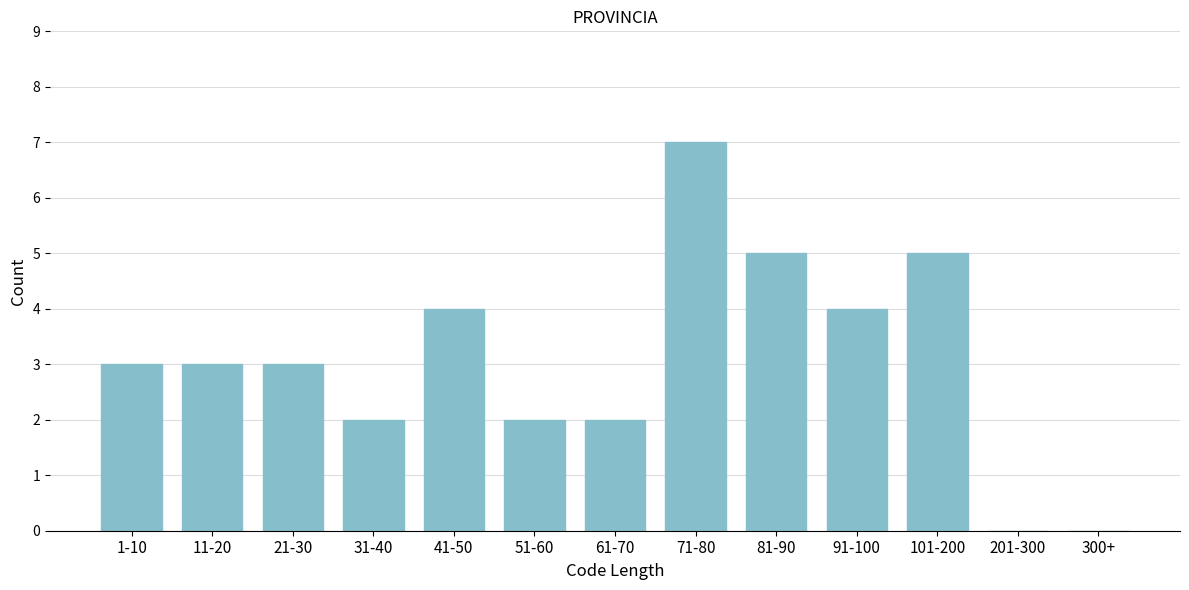

Reading left to right, what are all the values shown in this chart?

1-10=3	11-20=3	21-30=3	31-40=2	41-50=4	51-60=2	61-70=2	71-80=7	81-90=5	91-100=4	101-200=5	201-300=0	300+=0